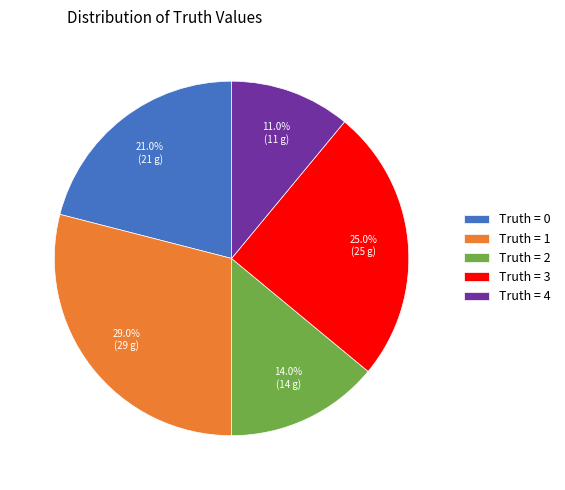

What portion of the pie excludes Truth = 4?

89.0%